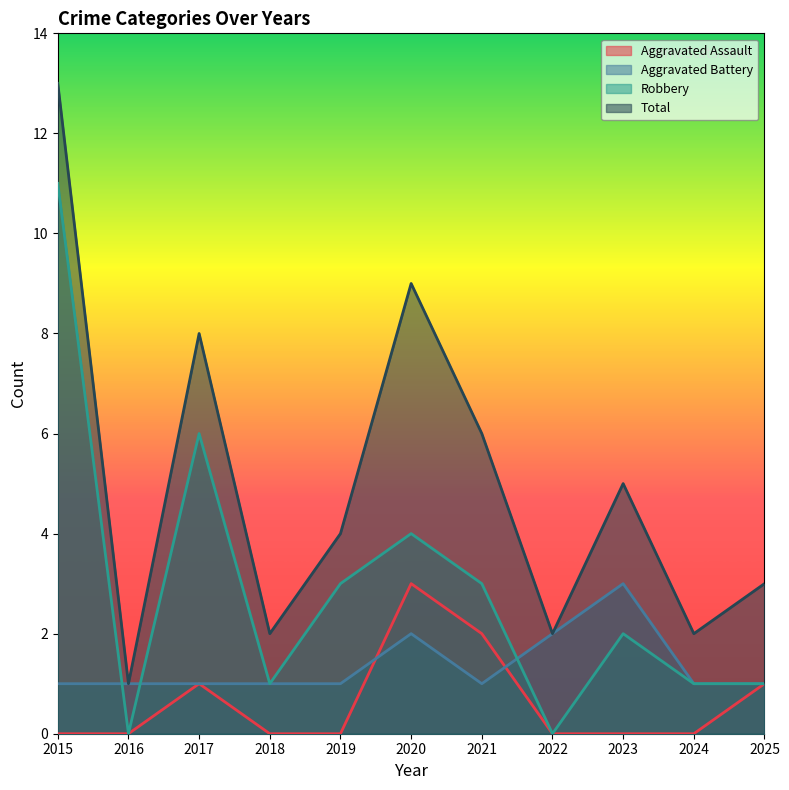

What is the difference between the second highest and minimum values in the Aggravated Battery series?

1